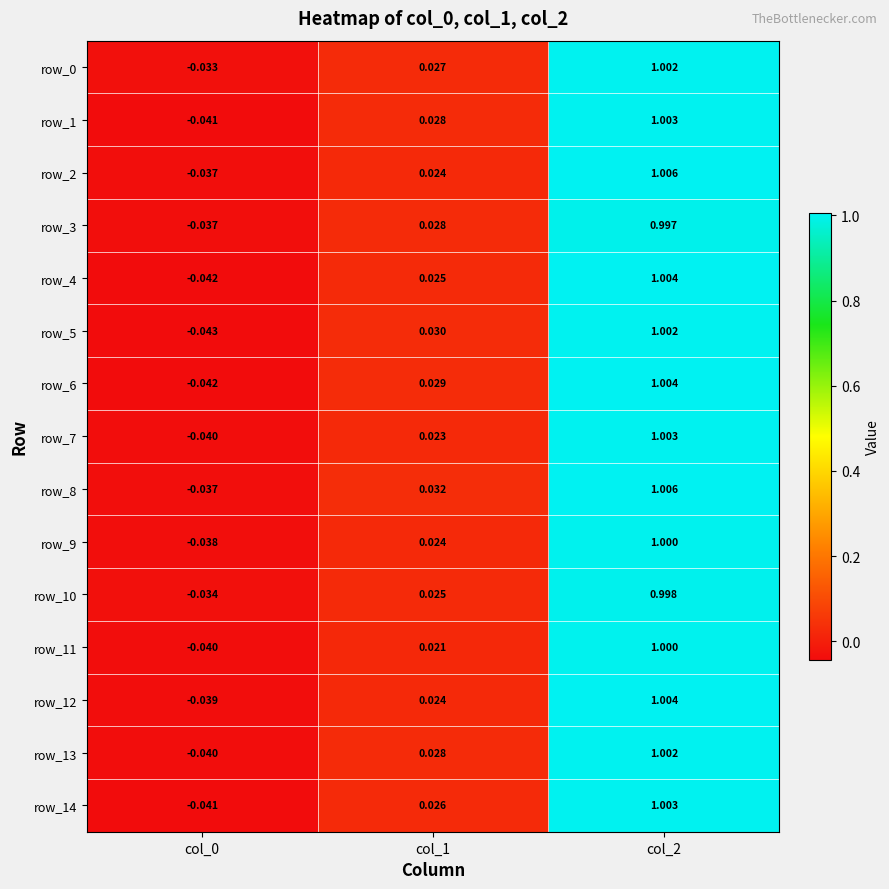

Is the value of row_14 at col_0 greater than the value of row_9 at col_1?

No